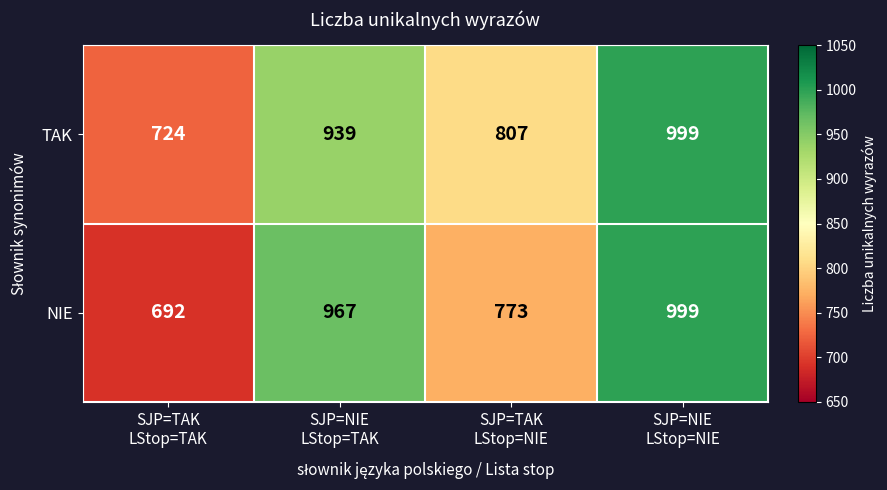

Reading left to right, list all the values displayed in this chart.

TAK: 724	939	807	999
NIE: 692	967	773	999